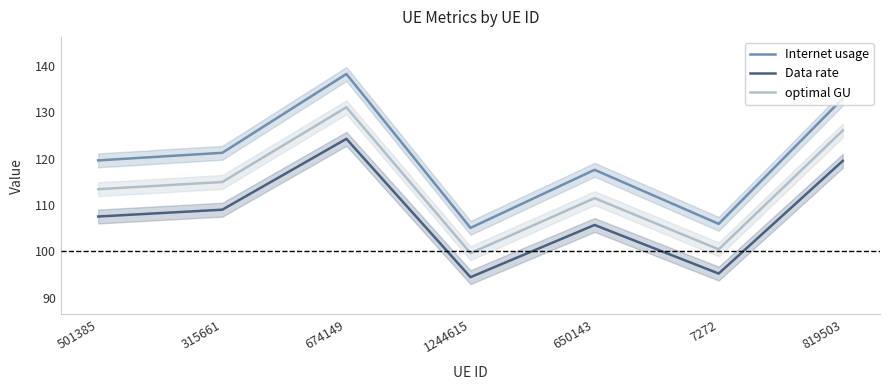

The value of Data rate at 315661 is 109.0. True or false?

True